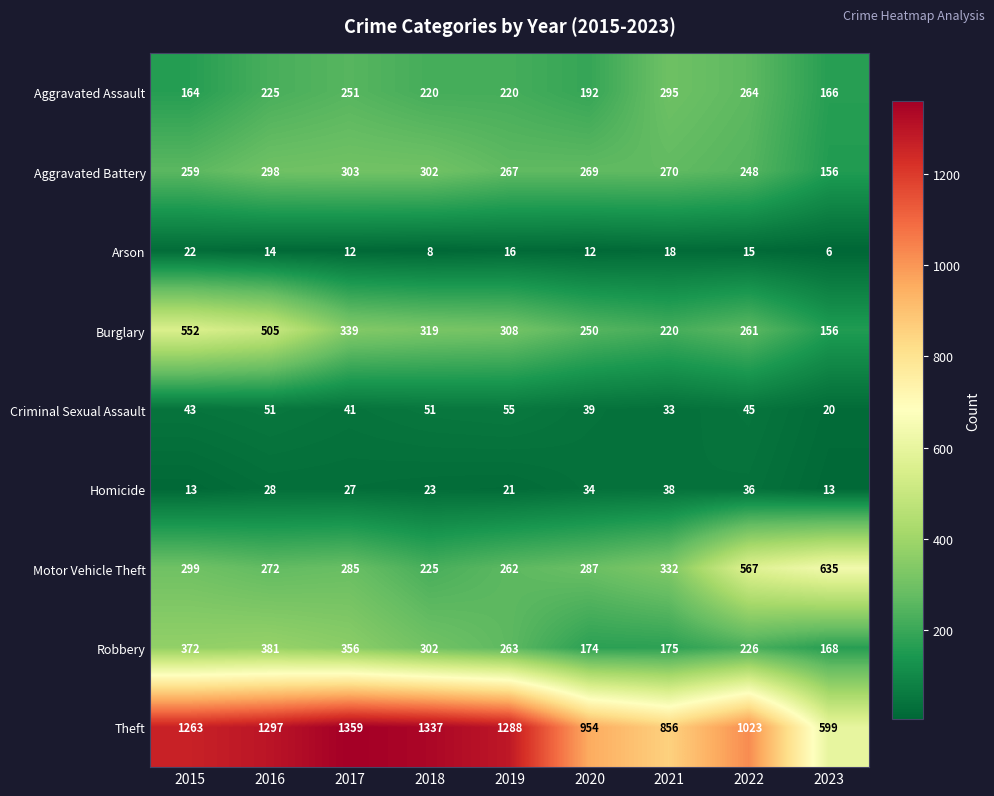

Is it true that Motor Vehicle Theft equals 87 at 2017?

False